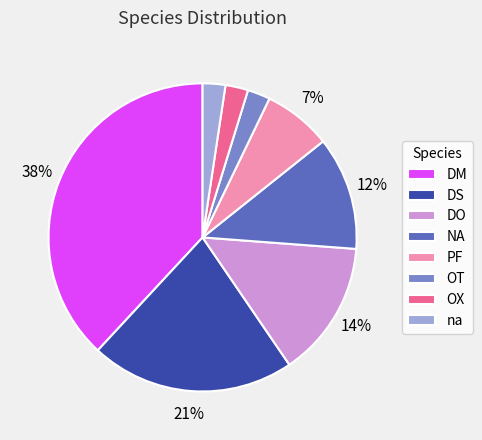

Approximately how many times larger is the value at OT compared to OX?

1.0